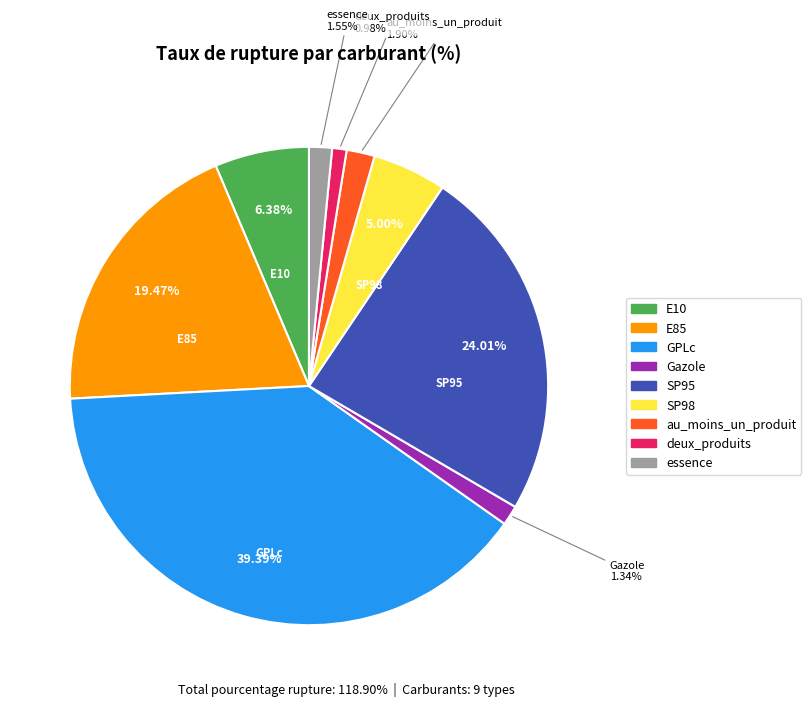

True or false: E10 accounts for 1% of the total.

False